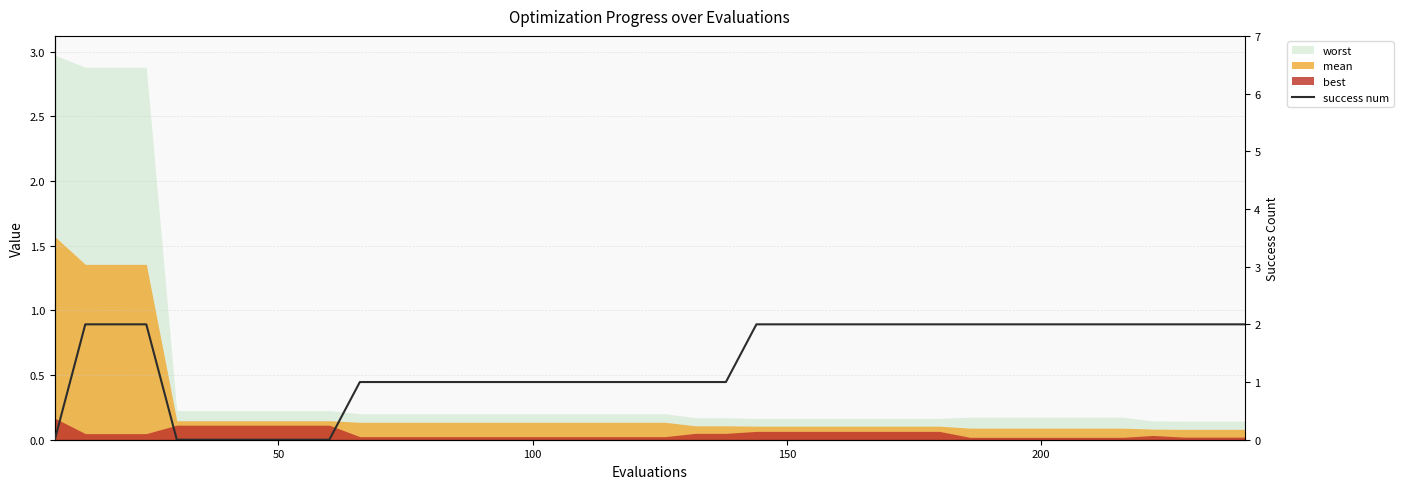

How many values are below 2?

20